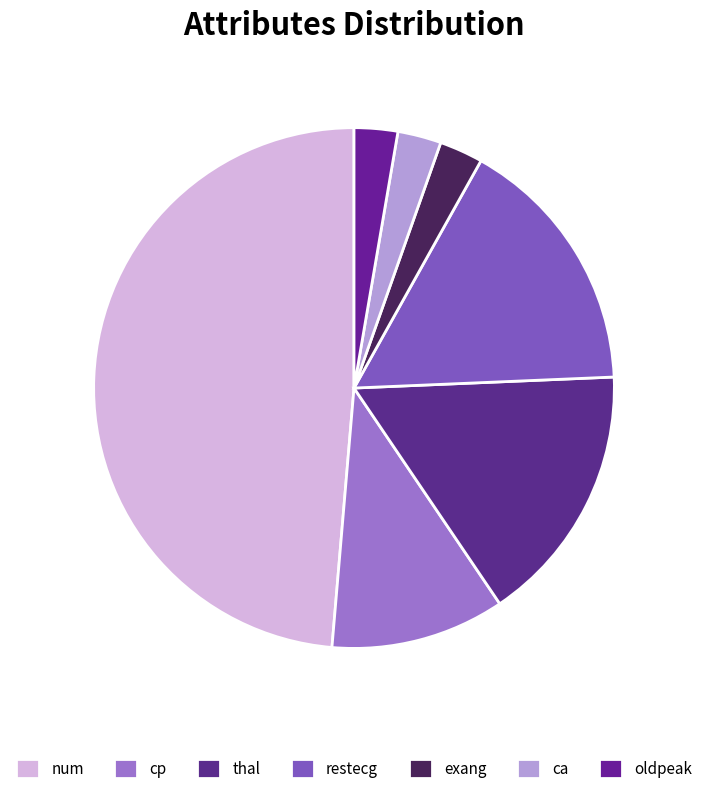

Count the number of slices in the pie.

7